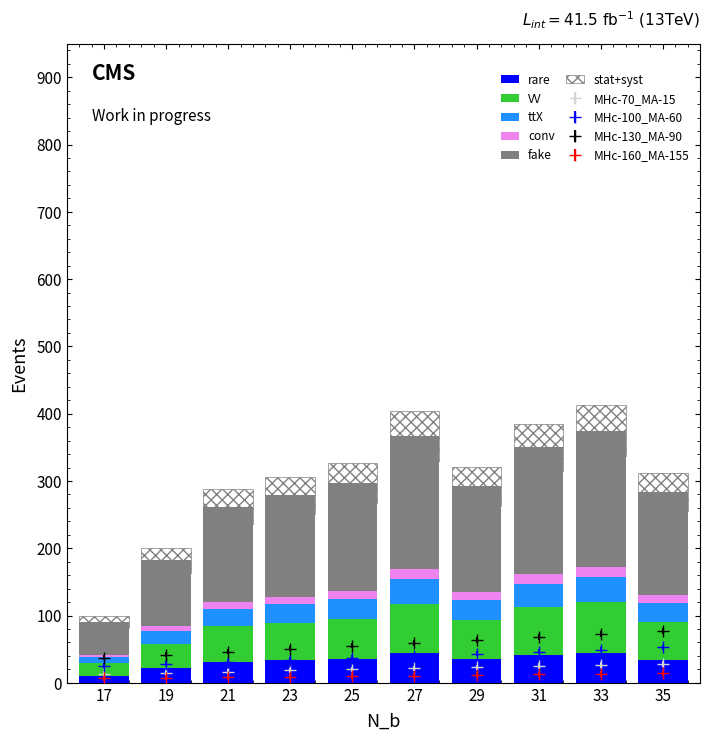

Which series has the largest total across all categories?

fake